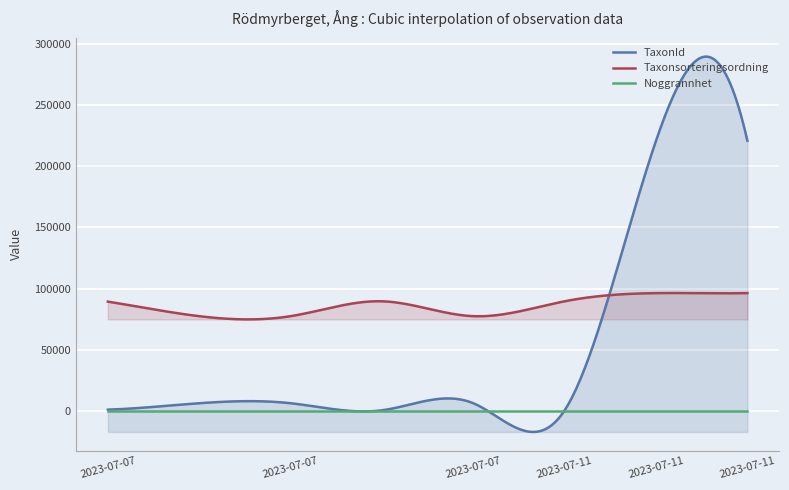

In Taxonsorteringsordning, how many points are lower than both neighbors (excluding endpoints)?

3